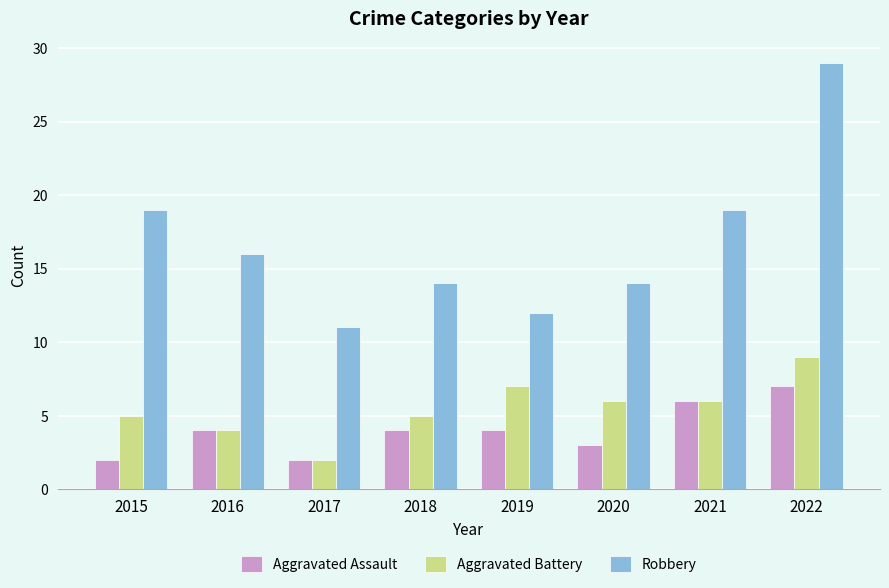

What is the difference between the maximum and minimum values in the Aggravated Assault series?

5